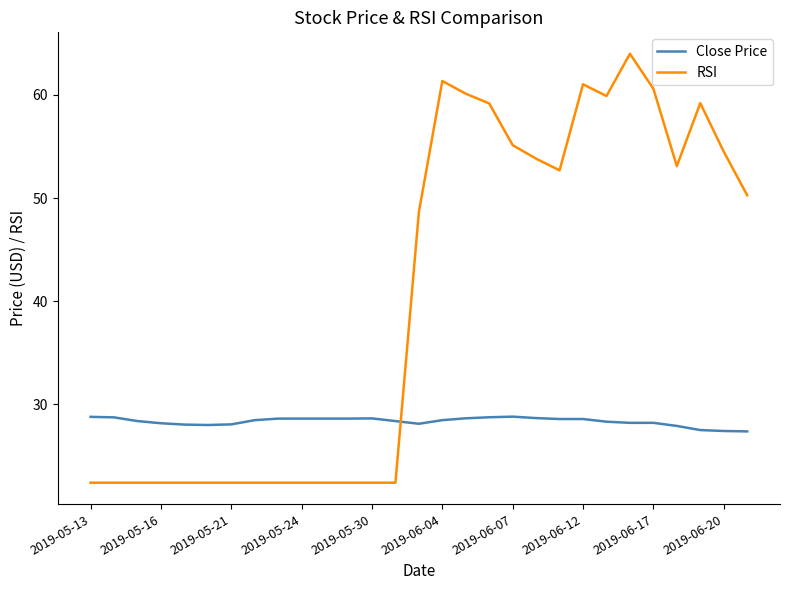

Which series has the largest total across all categories?

RSI